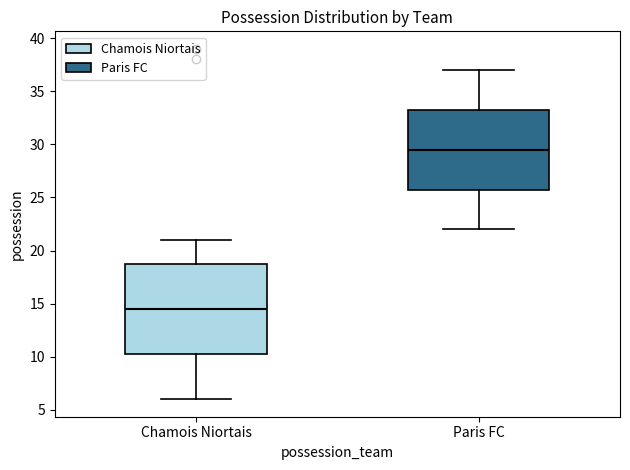

Which box is the tallest, from its lower edge to its upper edge?

Chamois Niortais